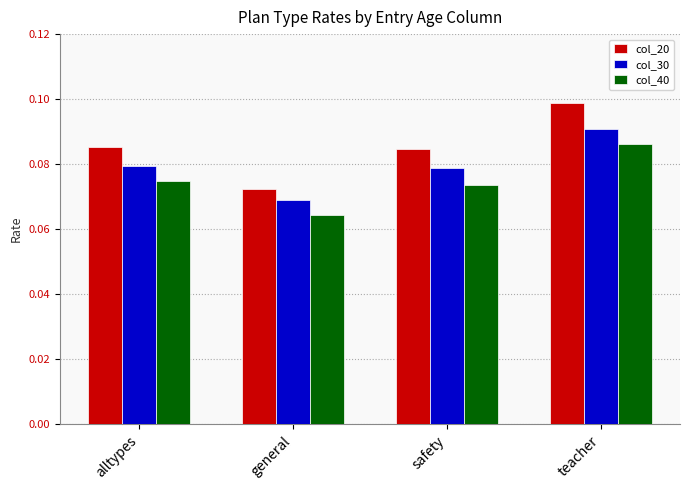

At which label does col_40 reach its peak?

teacher